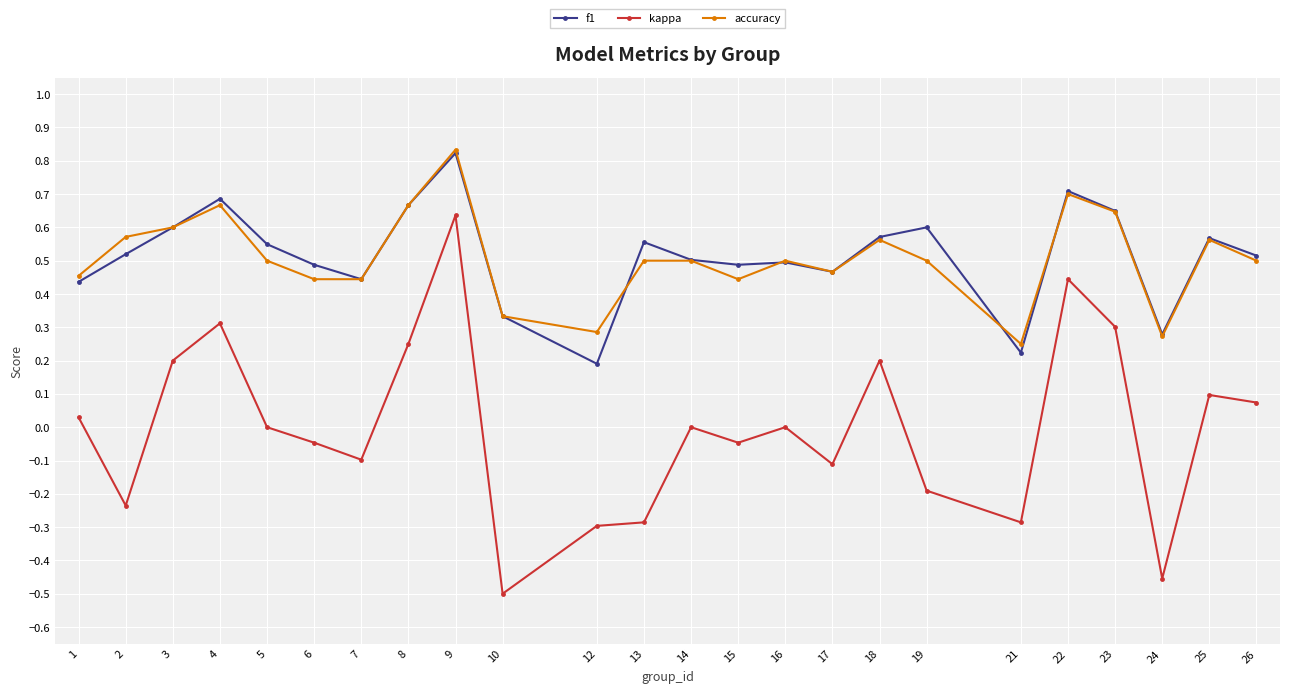

Is it true that accuracy equals 0.2 at 1?

False